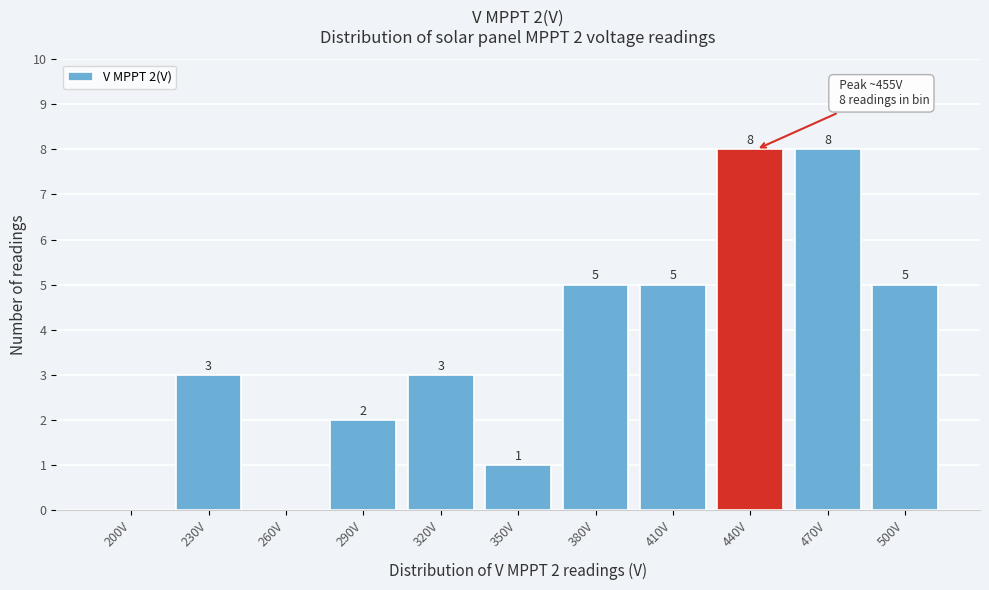

Reading left to right, what are all the values shown in this chart?

200V=0	230V=3	260V=0	290V=2	320V=3	350V=1	380V=5	410V=5	440V=8	470V=8	500V=5